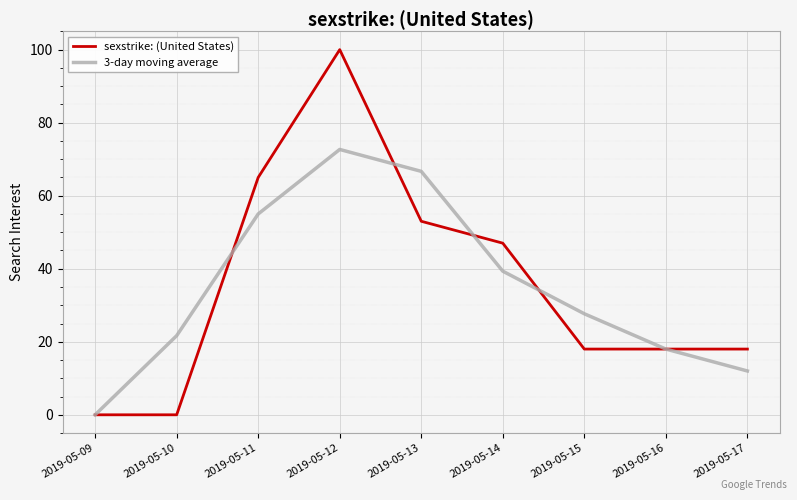

At which category is the sum across all series the highest?

2019-05-12